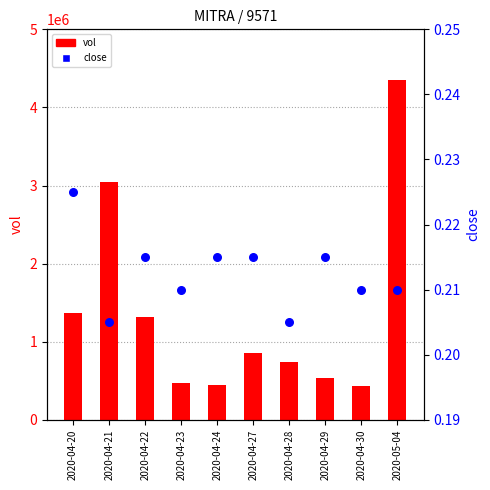

Which series contains the highest Y value?

vol